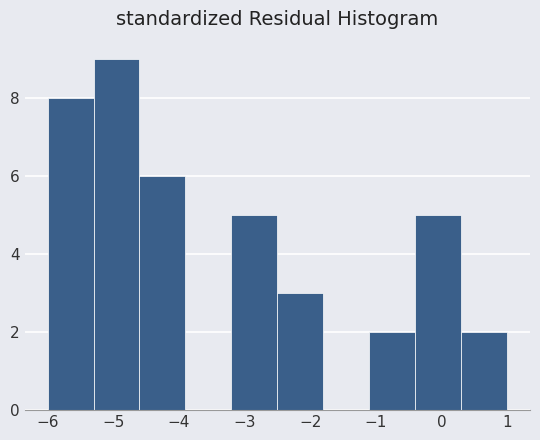

Reading left to right, list every bar in this chart as the range it spans on the x-axis followed by its height. The values are not printed on the chart, so give them approximately, as read against the axis.

-6.0 to -5.3: 8
-5.3 to -4.6: 9
-4.6 to -3.9: 6
-3.9 to -3.2: 0
-3.2 to -2.5: 5
-2.5 to -1.8: 3
-1.8 to -1.1: 0
-1.1 to -0.4: 2
-0.4 to 0.3: 5
0.3 to 1.0: 2